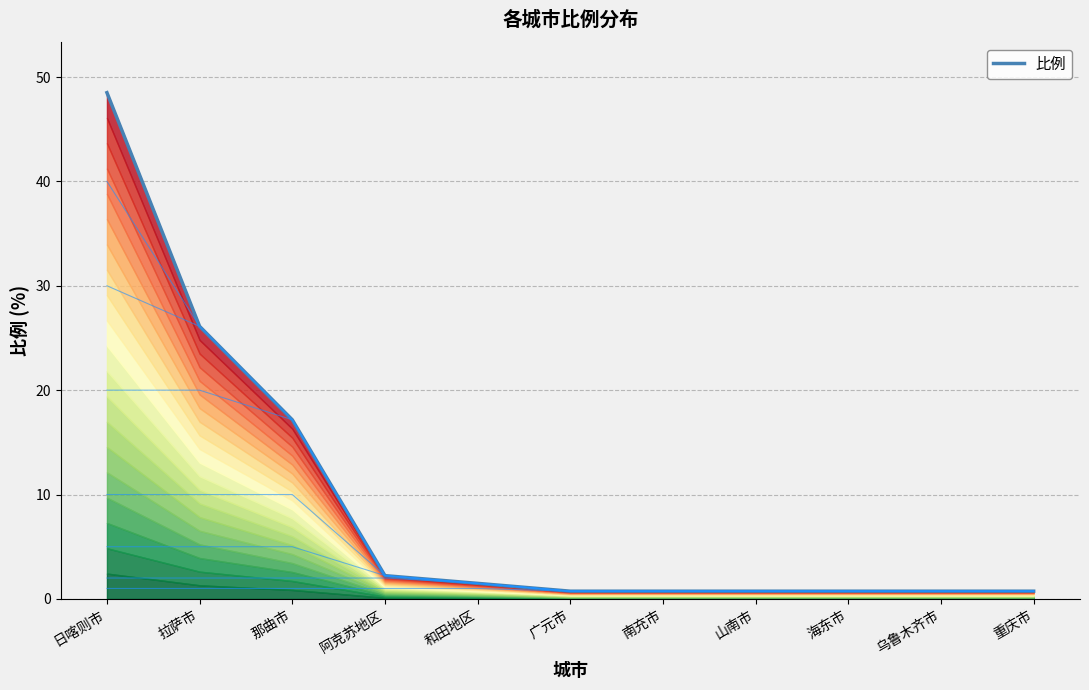

Is it true that the value at 和田地区 is 1.5?

True